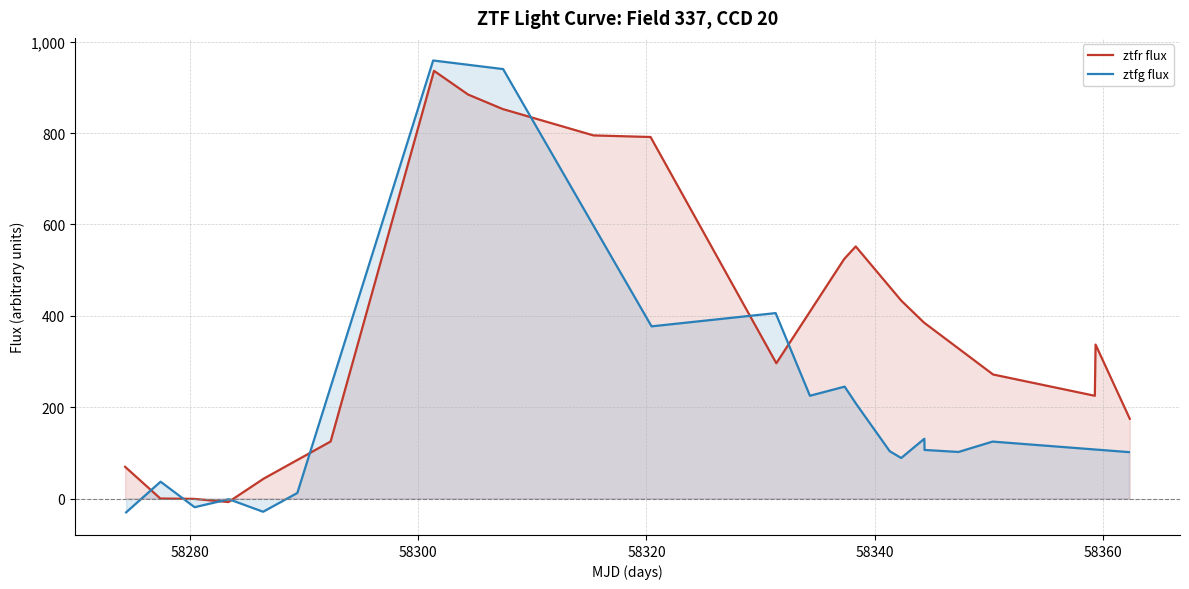

What is the value of the ztfg flux point at the 16th from the left?

130.9